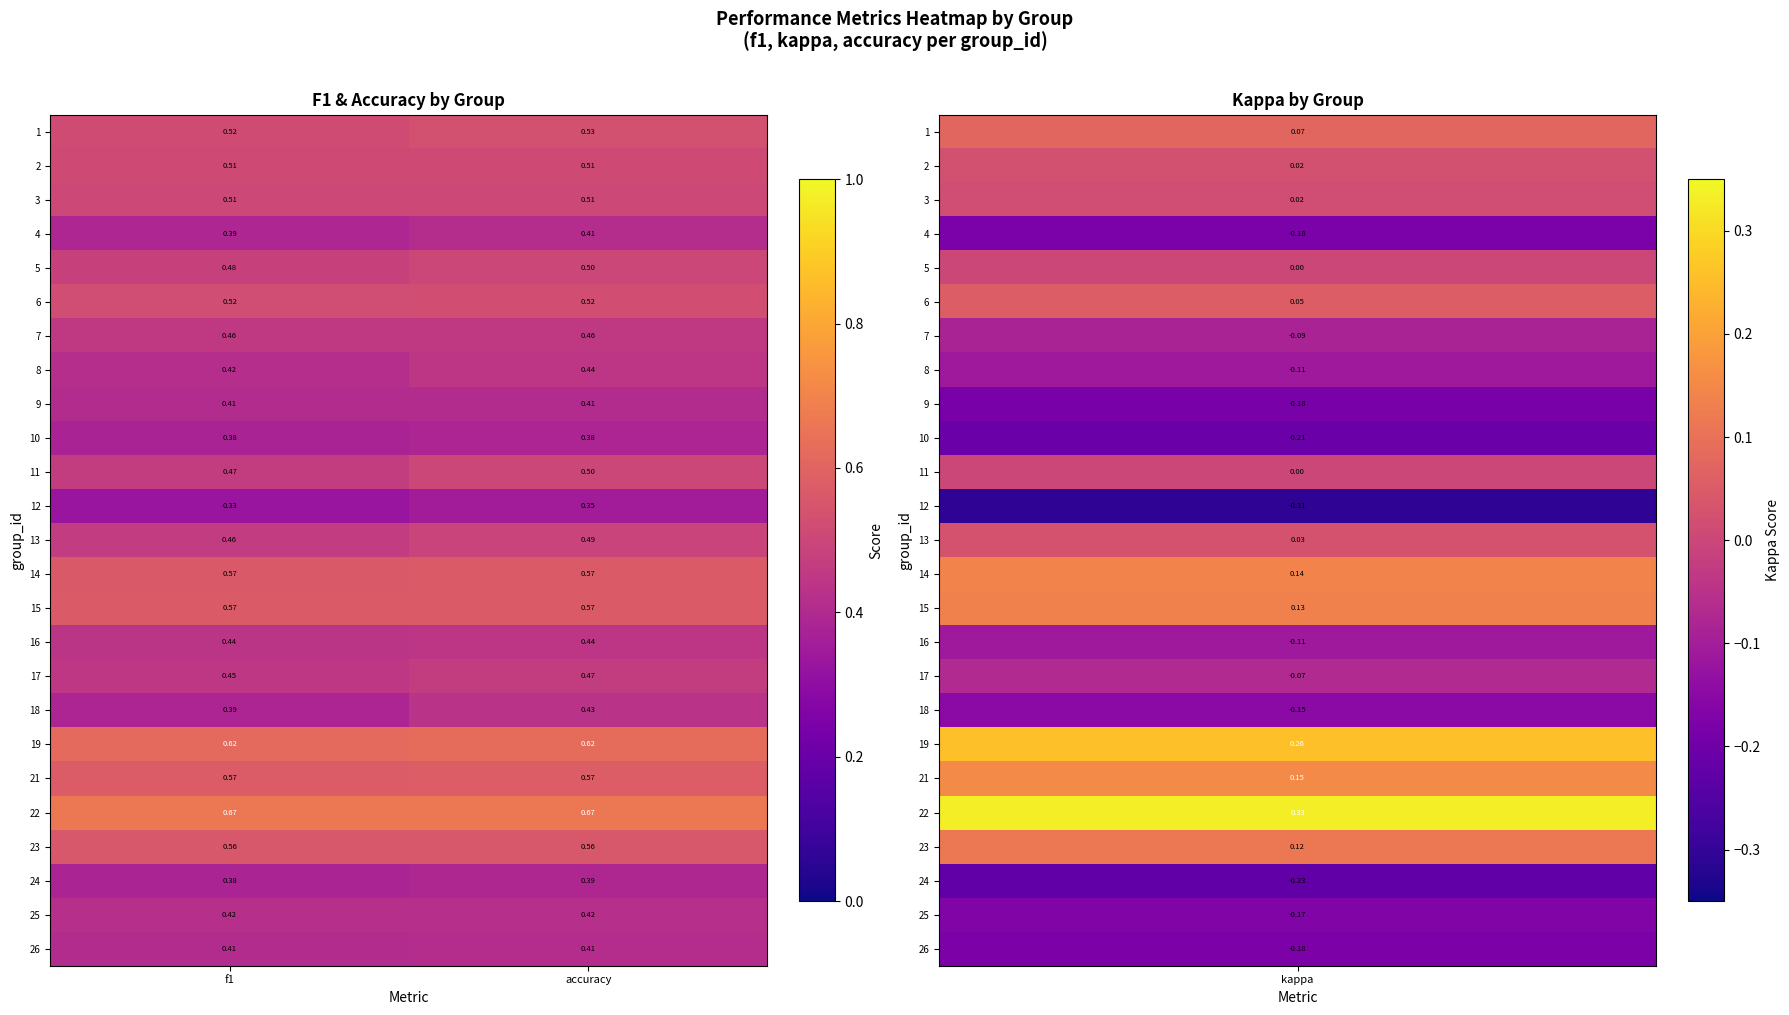

Is the value of 11 at accuracy greater than the value of 23 at accuracy?

No